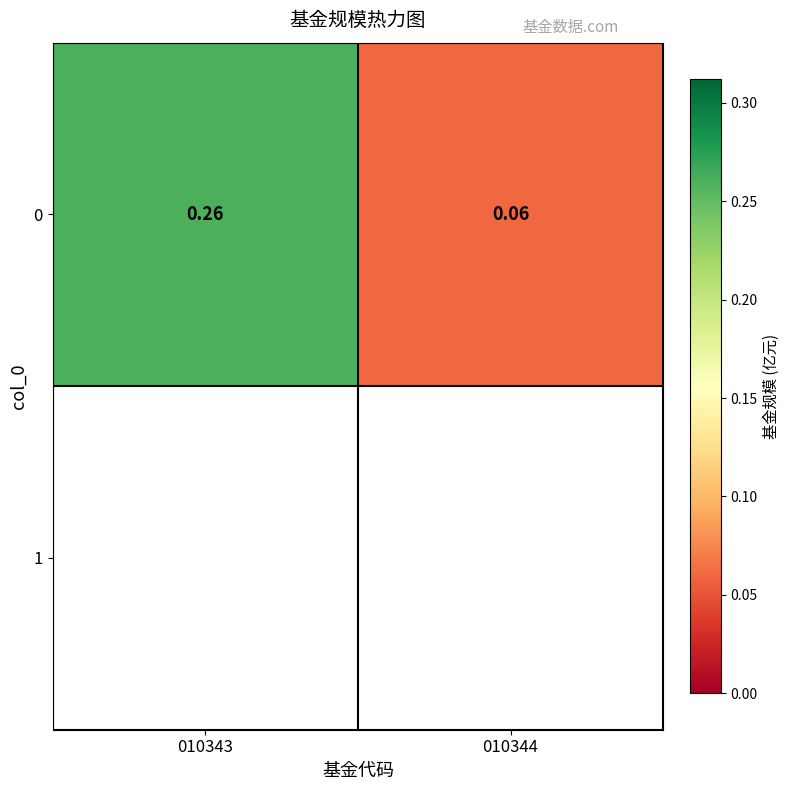

What is the minimum value shown in the chart?

0.1